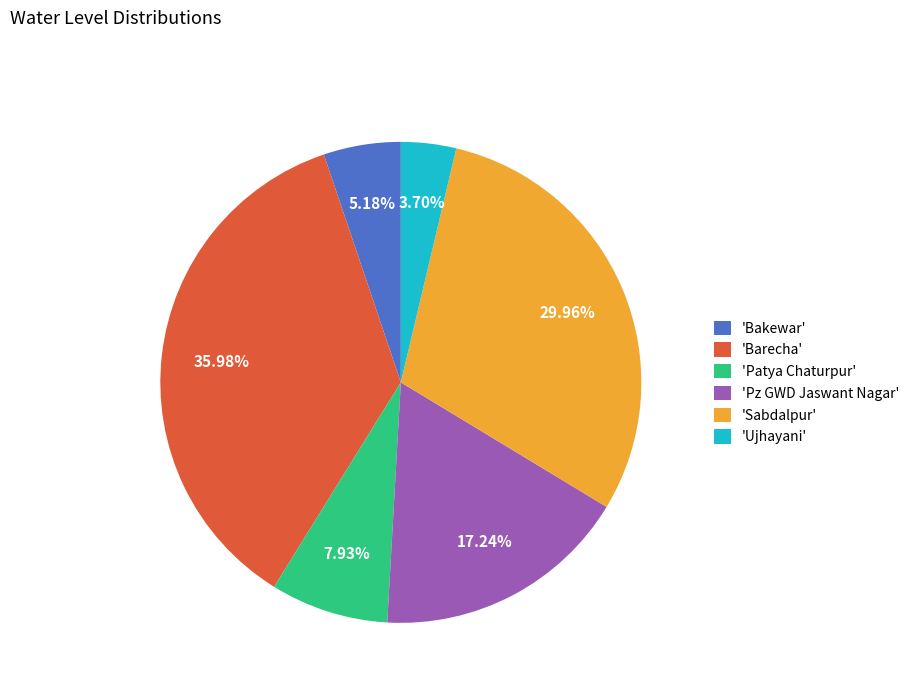

Rank the categories by value from highest to lowest.

'Barecha', 'Sabdalpur', 'Pz GWD Jaswant Nagar', 'Patya Chaturpur', 'Bakewar', 'Ujhayani'